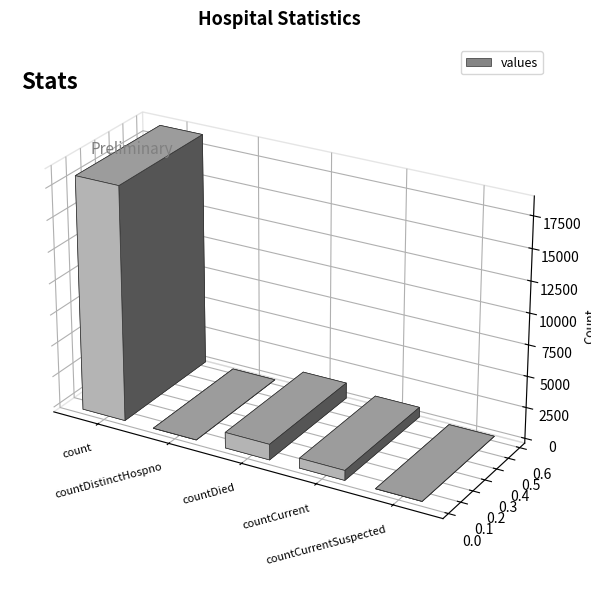

What position from the left is countCurrent?

4